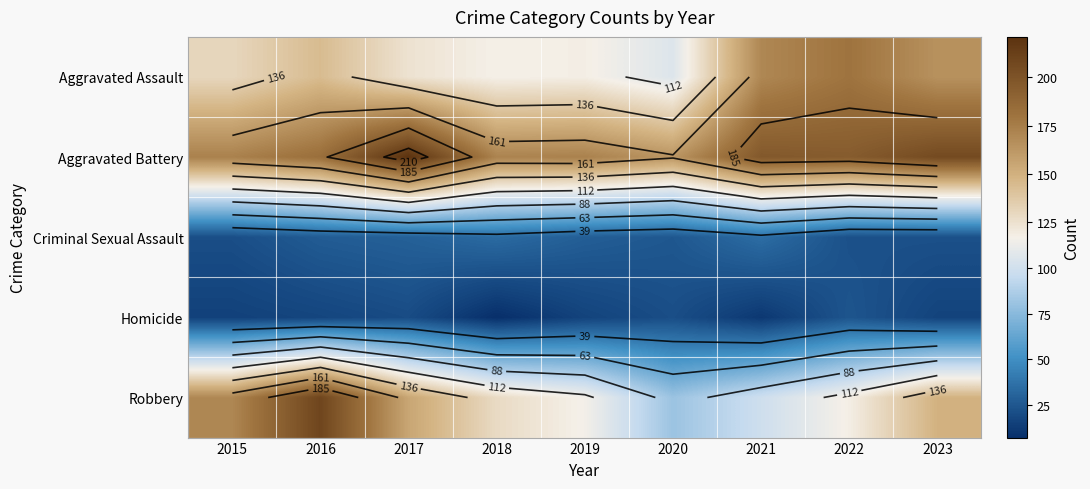

What is the difference between the maximum and minimum values in the Criminal Sexual Assault series?

14